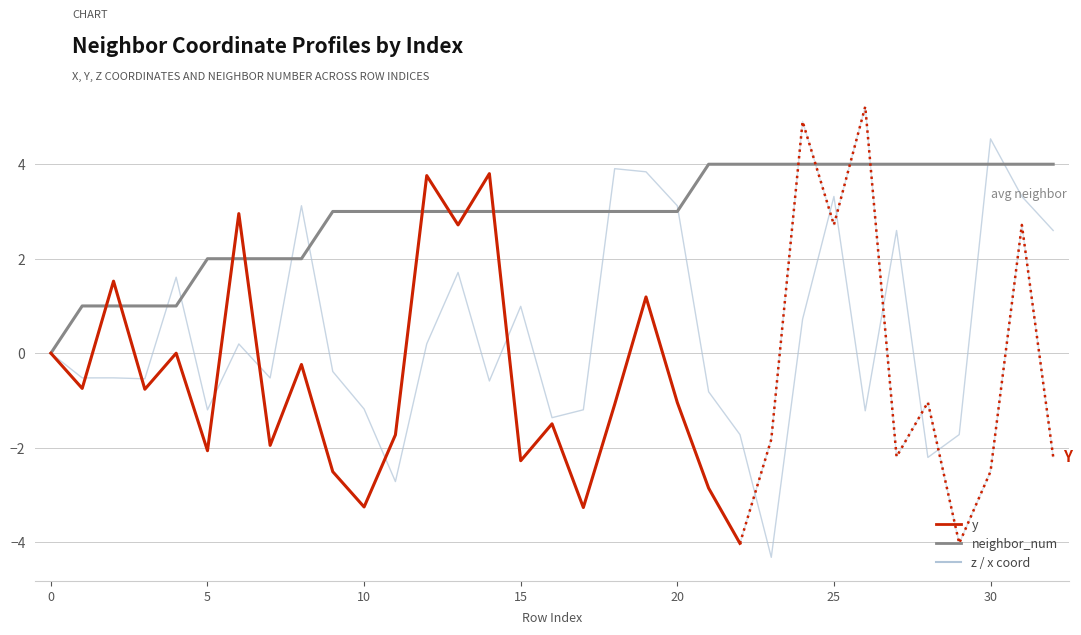

How many data points in neighbor_num are less than 3?

9